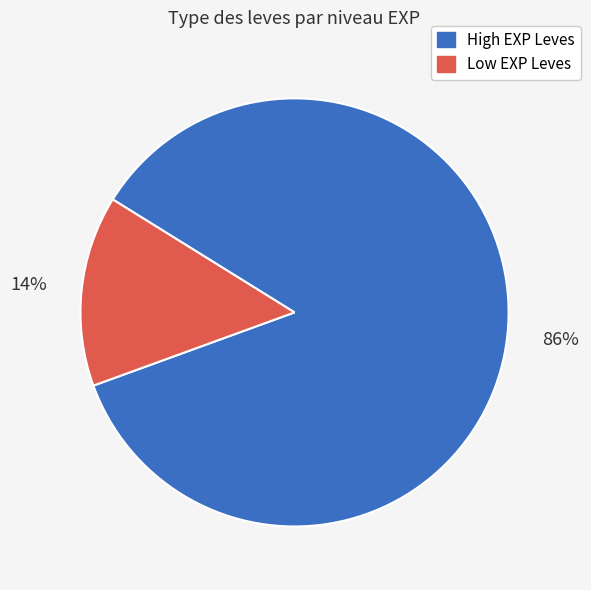

Is there any slice that represents more than half of the pie?

Yes